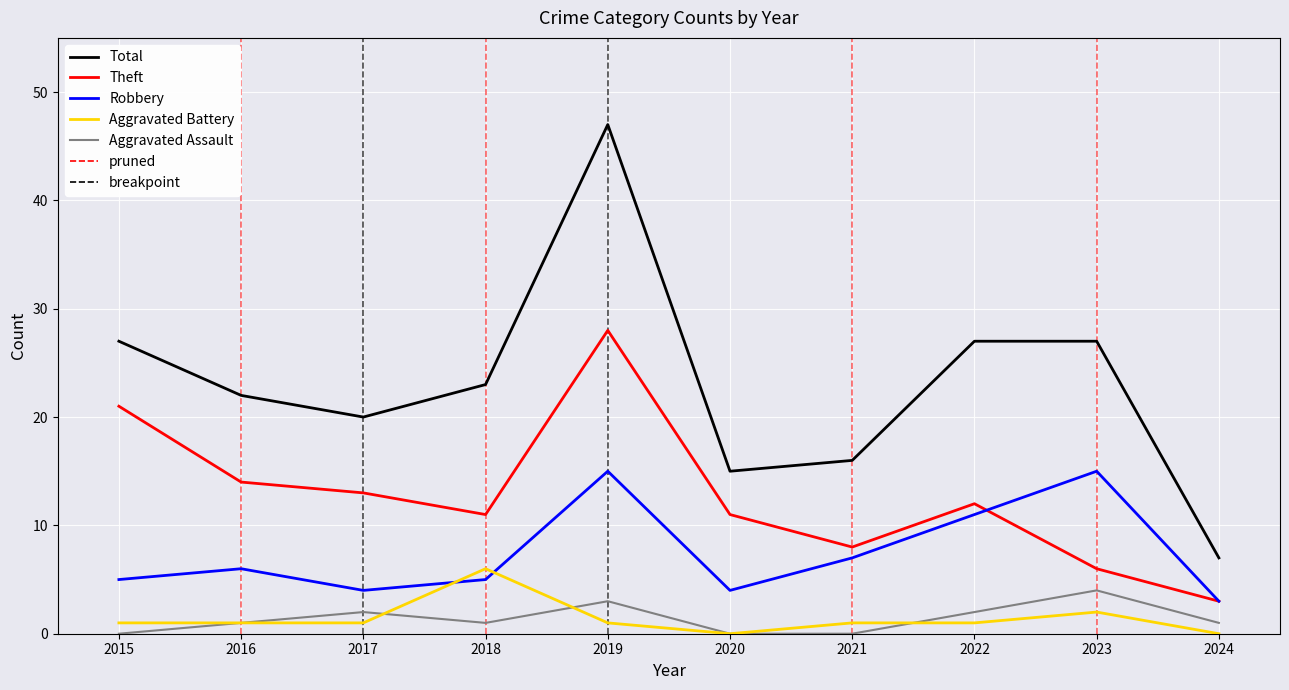

True or false: Robbery and Aggravated Assault intersect in this chart.

False